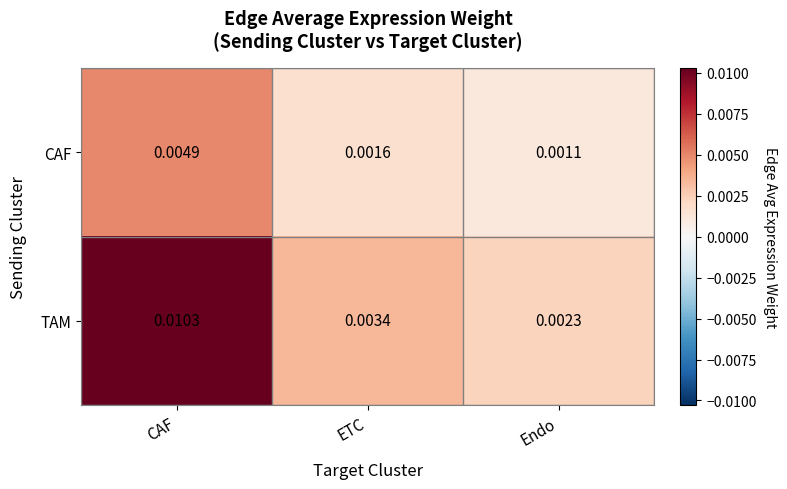

Which category has the lowest value in the CAF series?

Endo